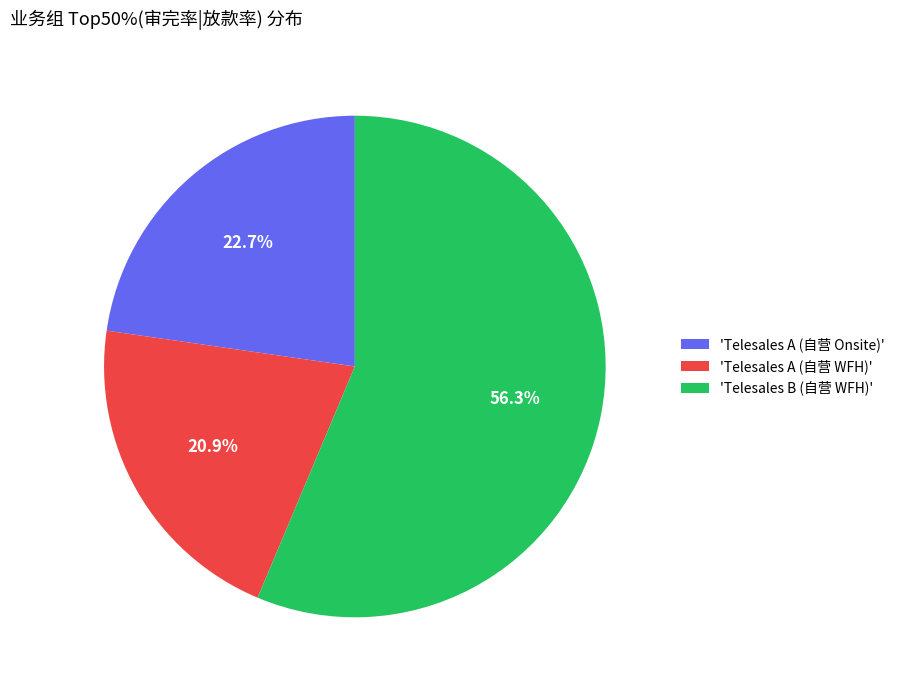

How many segments does this pie chart have?

3